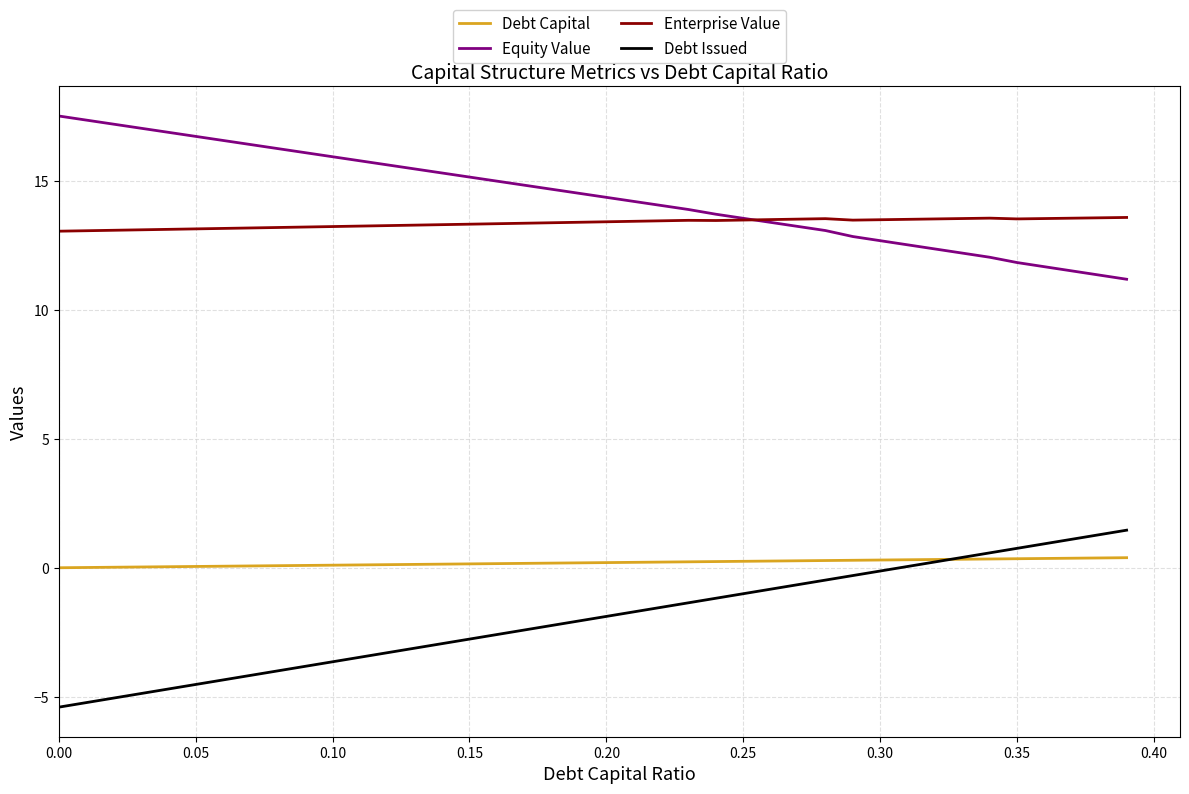

How many series are shown in this chart?

4